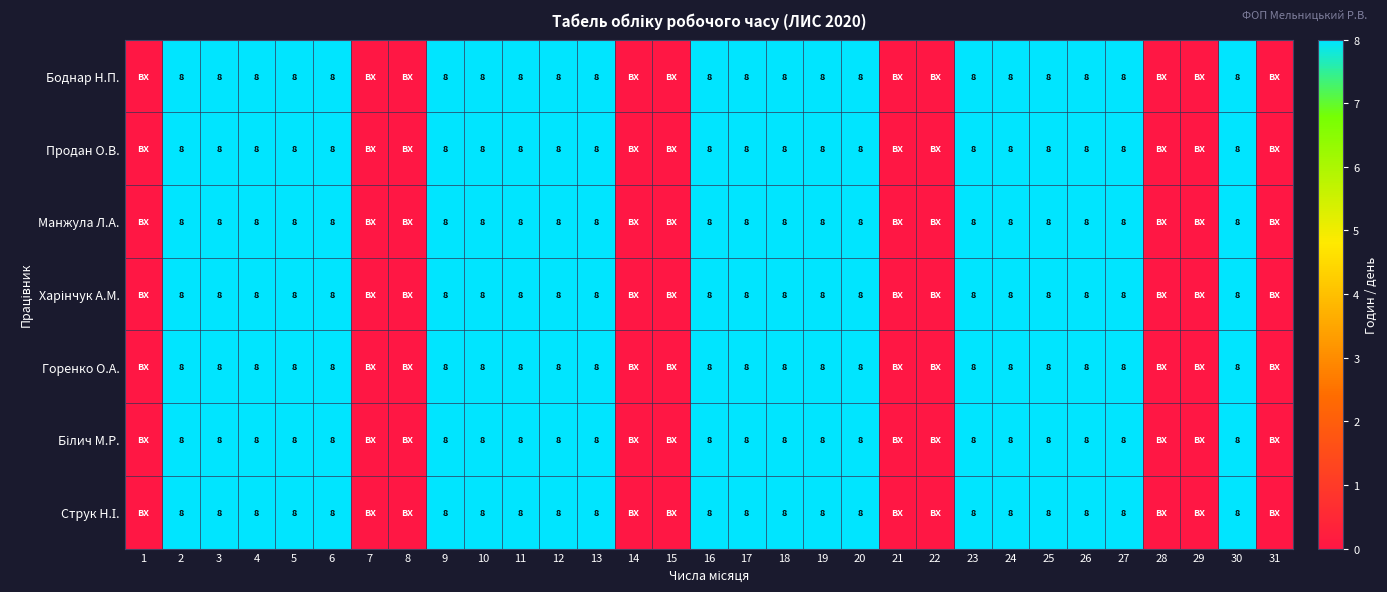

What is the sum of the Горенко О.А. values at 9 and 16?

16